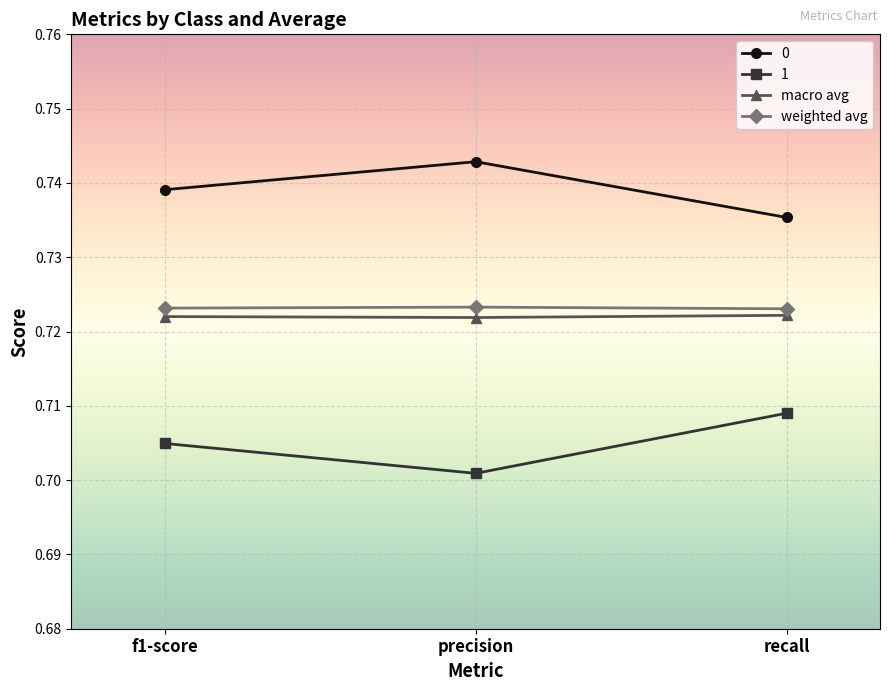

List the series in order of their peak value, lowest first.

1, macro avg, weighted avg, 0